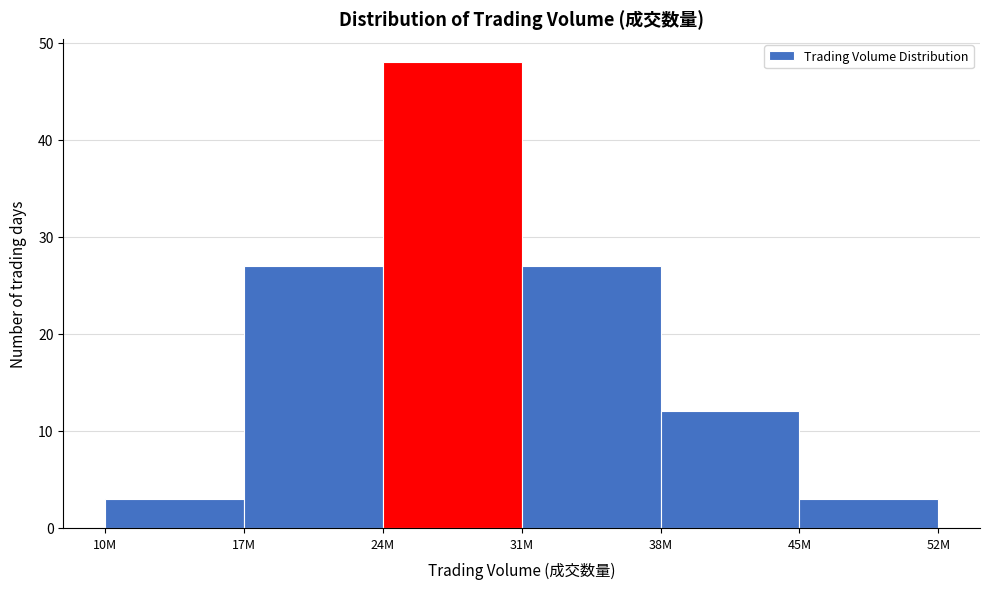

Reading left to right, transcribe all the data shown in this chart.

3	27	48	27	12	3